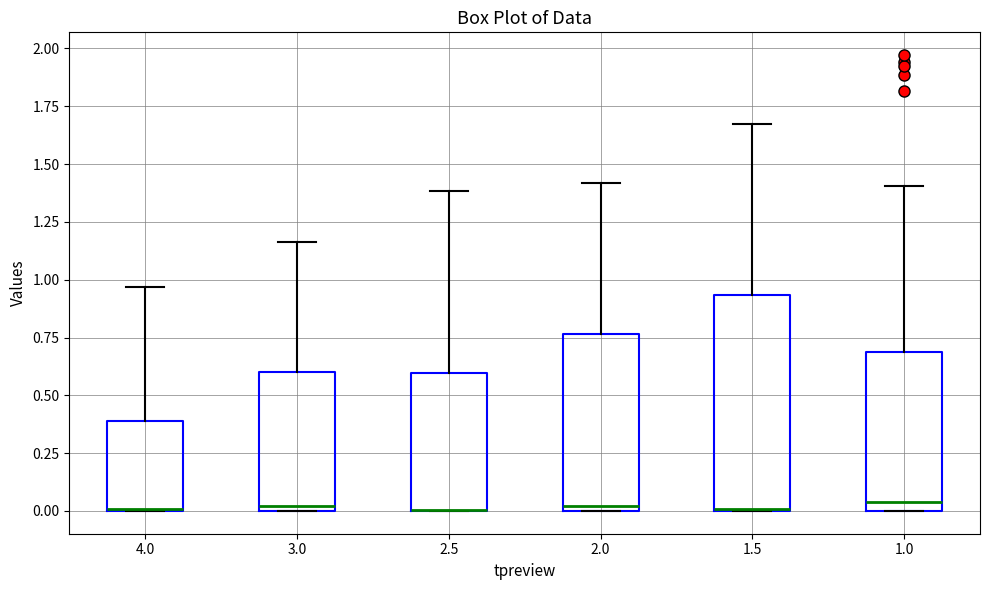

Which box is the tallest, from its lower edge to its upper edge?

1.5